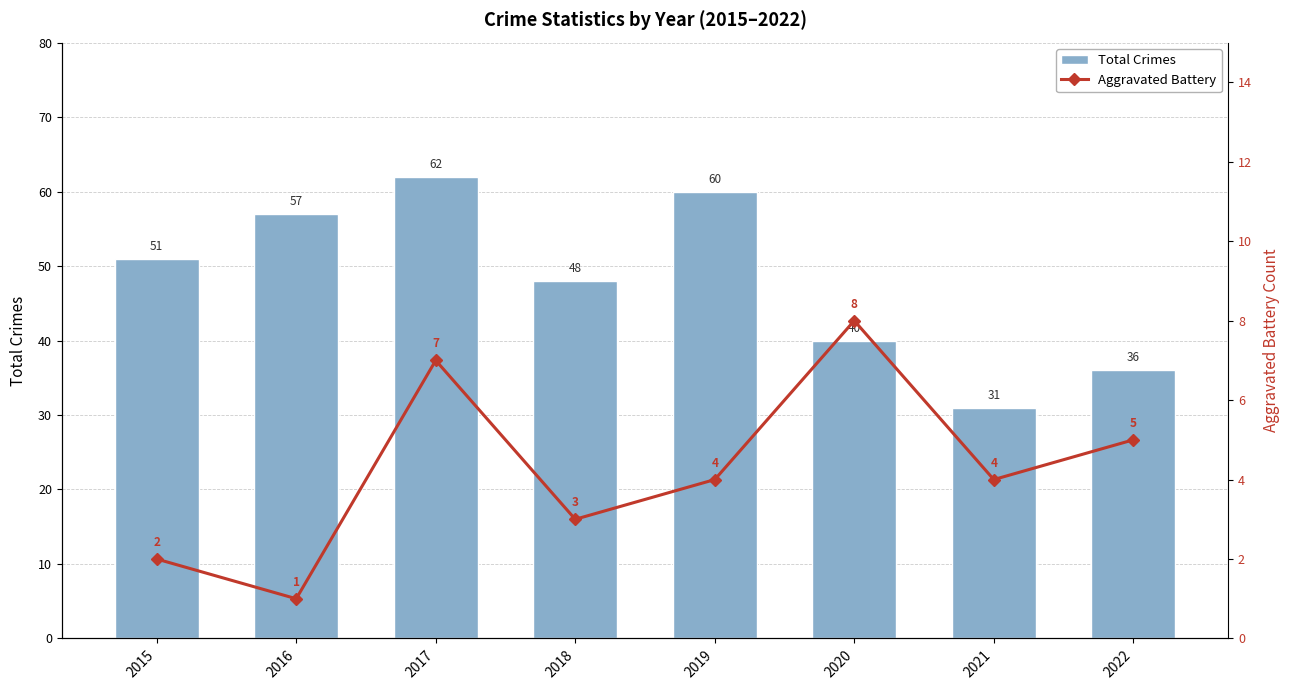

What are all the series names shown in the legend?

Total Crimes, Aggravated Battery